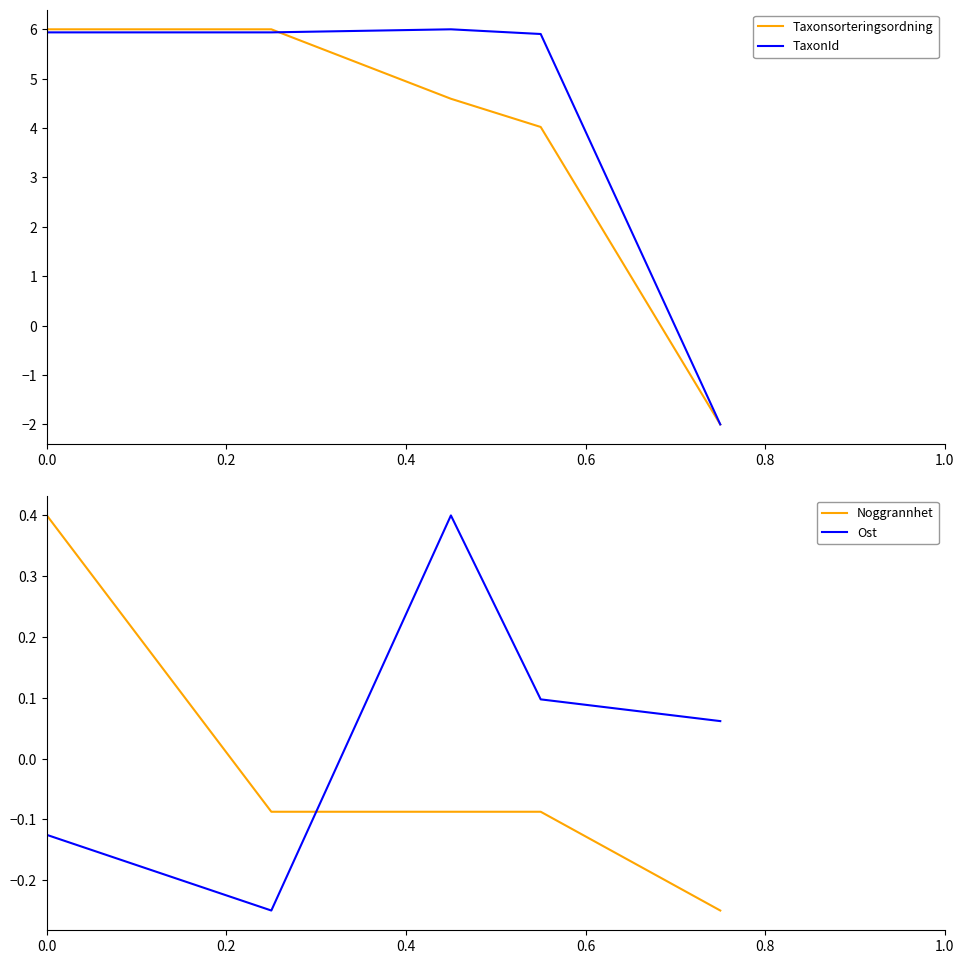

What is the maximum value for TaxonId?

6.0